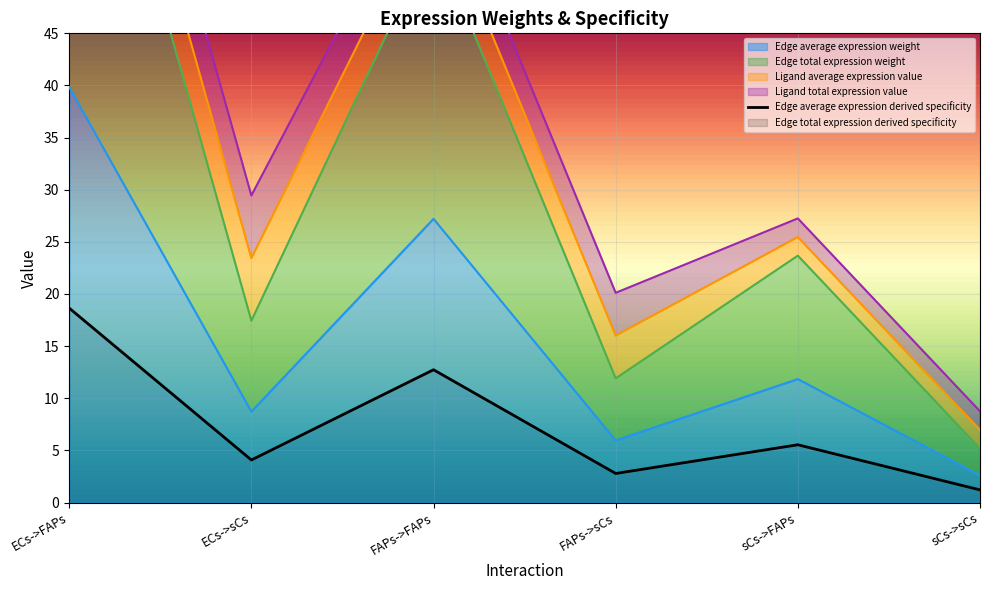

What is the lowest value of the Edge total expression derived specificity series?

7.0